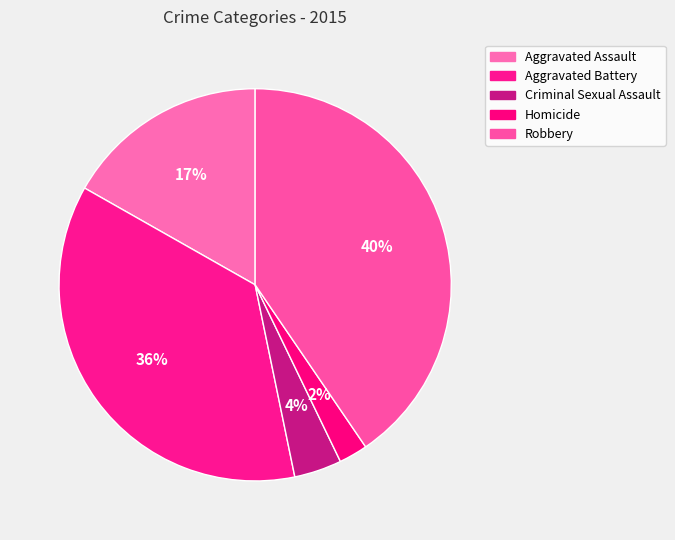

Does Criminal Sexual Assault account for over 50% of the chart?

No